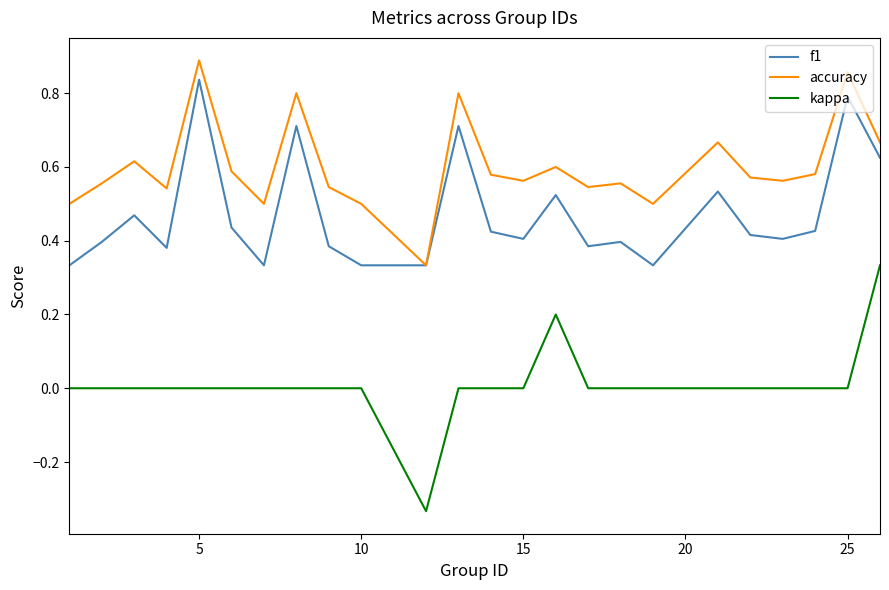

Does the chart display data point markers on the line(s)?

No